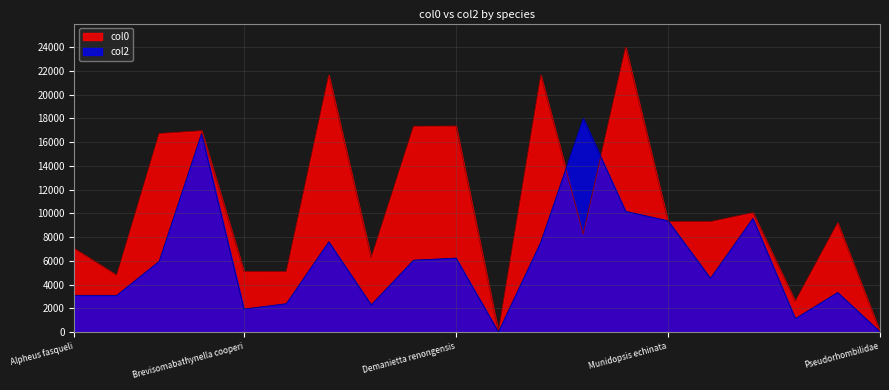

Rank the series by their average value, from highest to lowest.

col0, col2